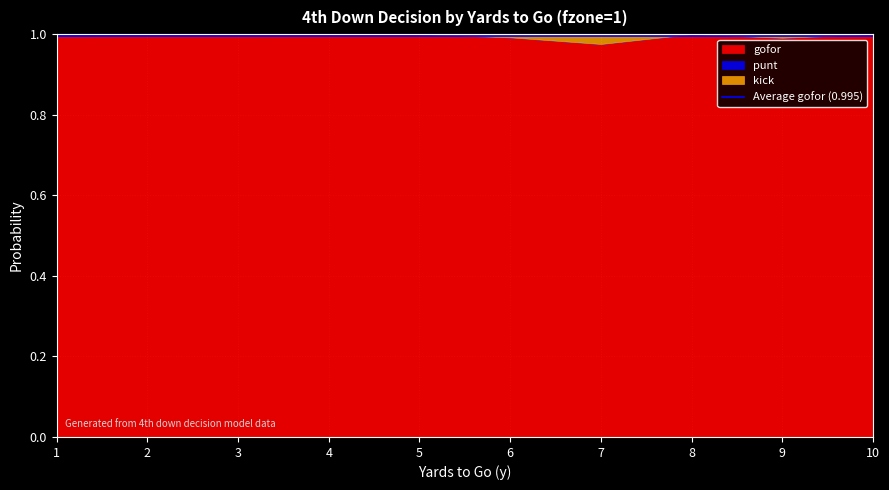

True or false: gofor and punt cross at least once.

False